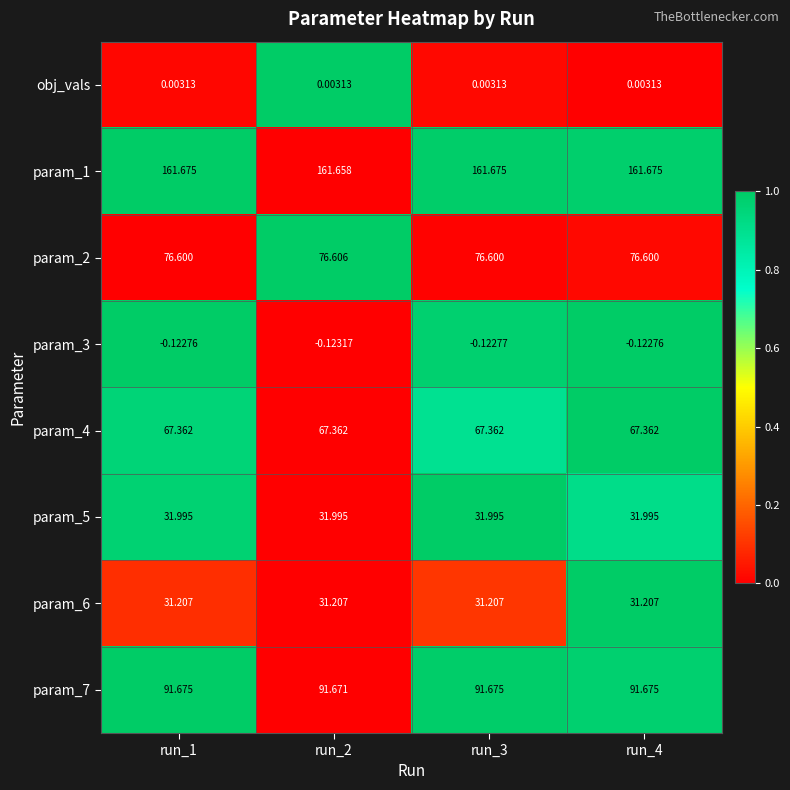

Is the value of param_5 at run_4 greater than the value of param_7 at run_2?

No